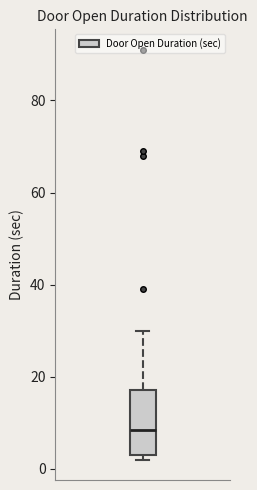

Read this box plot against the y-axis: the position of the median line, the range covered by the box, and the ends of both whiskers. The values are not printed on the chart, so give them approximately, as read against the axis.

median 8, box 4 to 18, whiskers 2 to 30